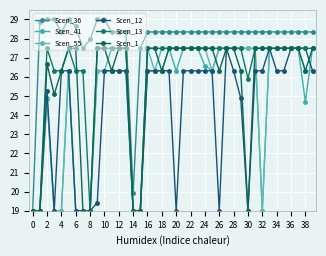

Does the chart display data point markers on the line(s)?

Yes